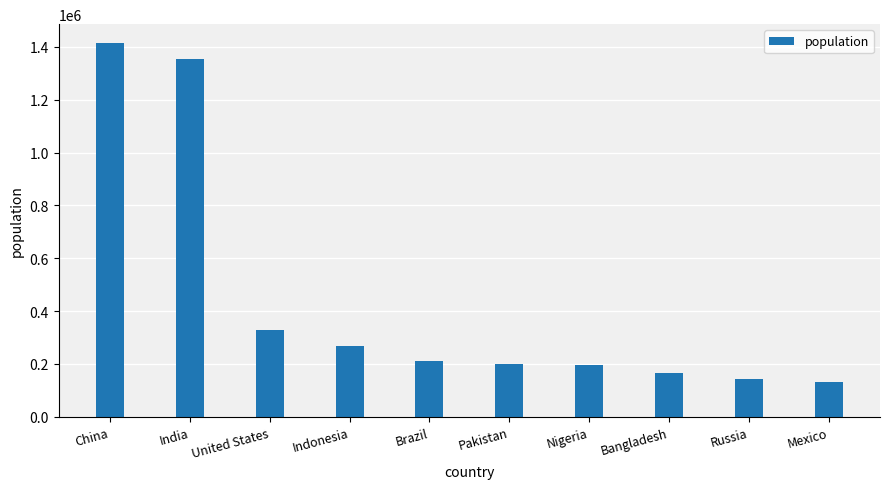

What is the label of the 5th bar from the left?

Brazil